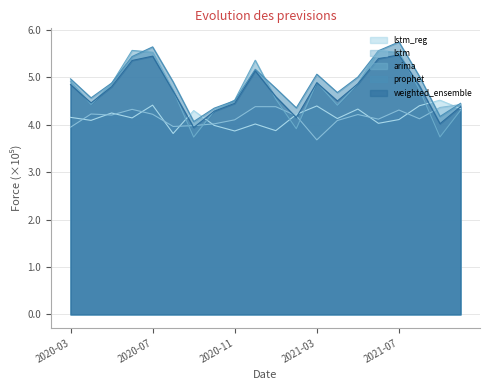

At how many categories does at least one series exceed 559219?

2